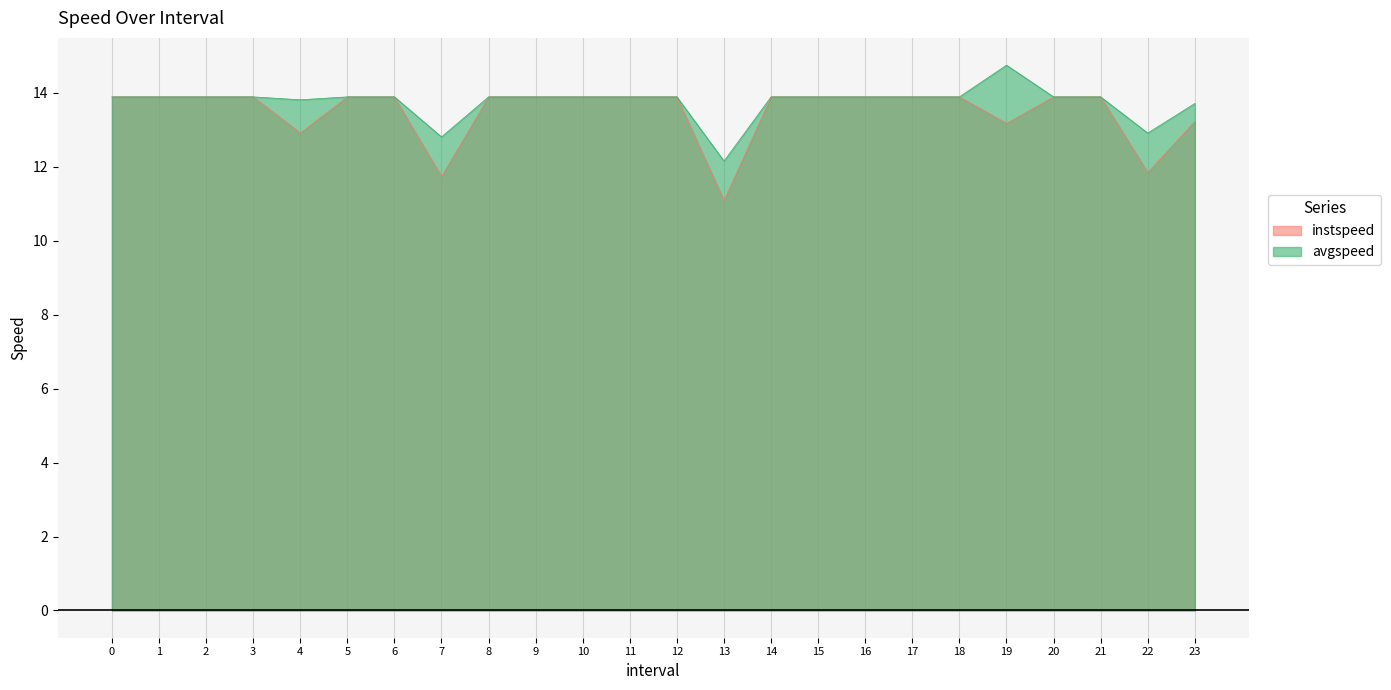

Where is instspeed nearest to the value 12?

22.0